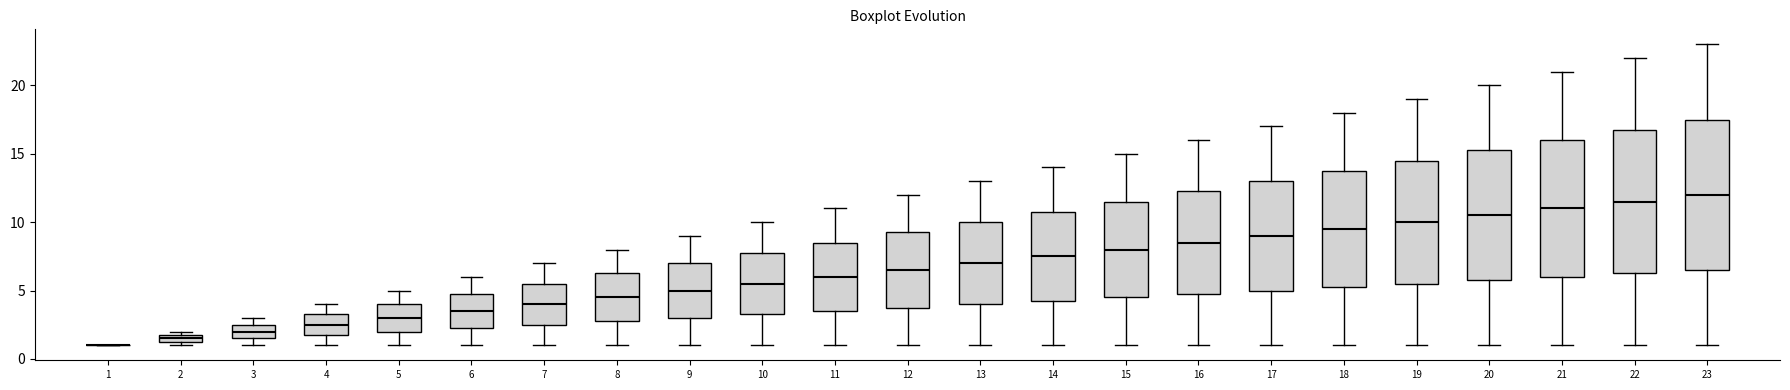

Comparing the boxes themselves (not the whiskers), which one is the tallest?

23